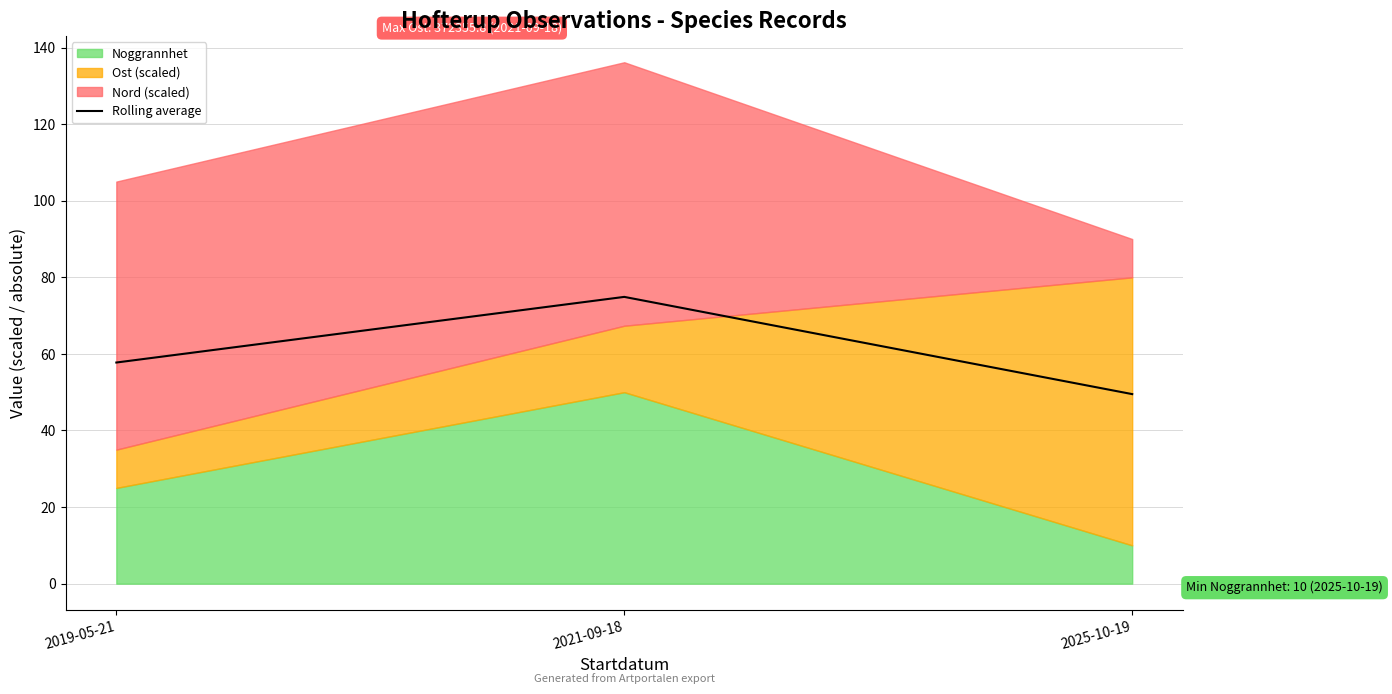

Reading right to left, what are all the values shown in this chart?

2025-10-19=49.5	2021-09-18=74.9	2019-05-21=57.8